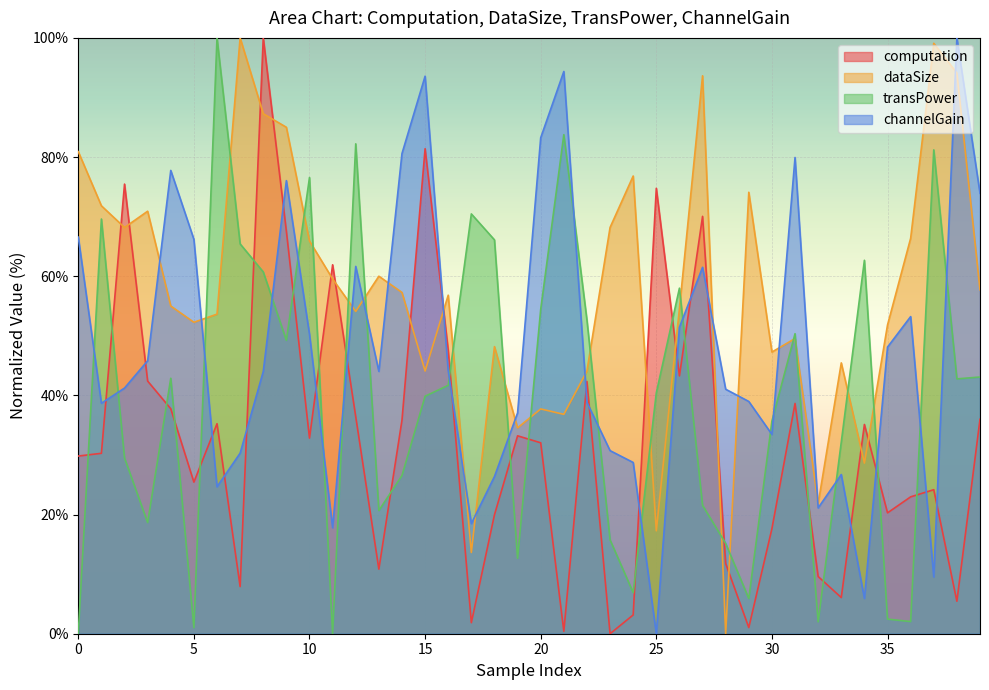

Does the chart display data point markers on the line(s)?

No